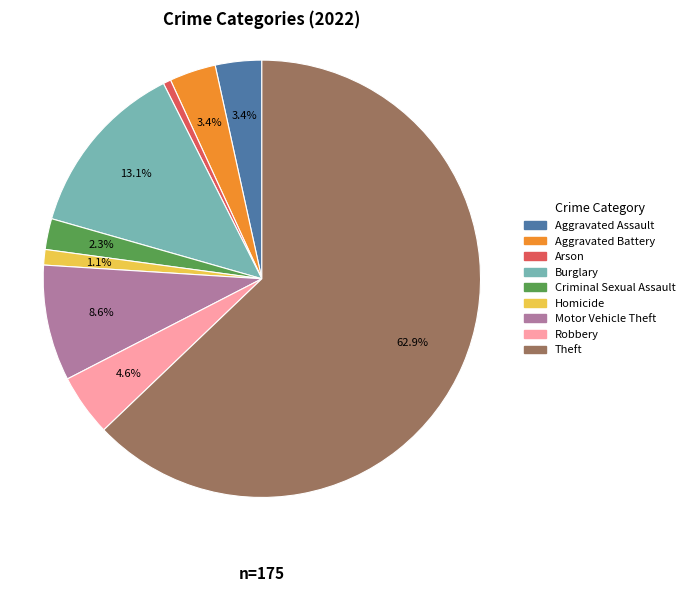

To the nearest percent, what is the difference between the largest and smallest slice percentages?

62%